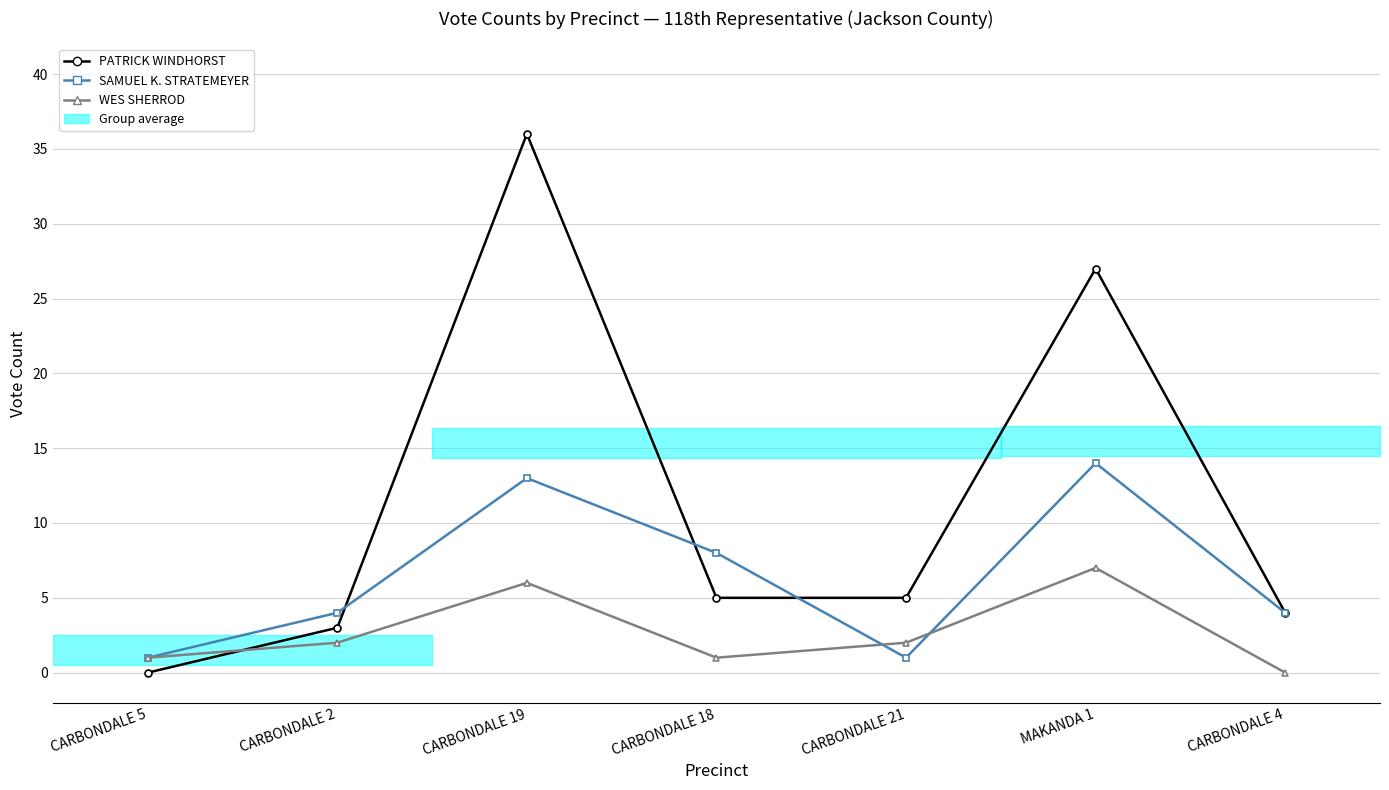

Between CARBONDALE 4 and CARBONDALE 21, which is larger?

CARBONDALE 21